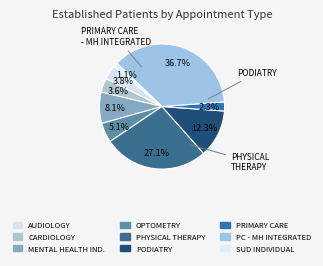

How many segments does this pie chart have?

9